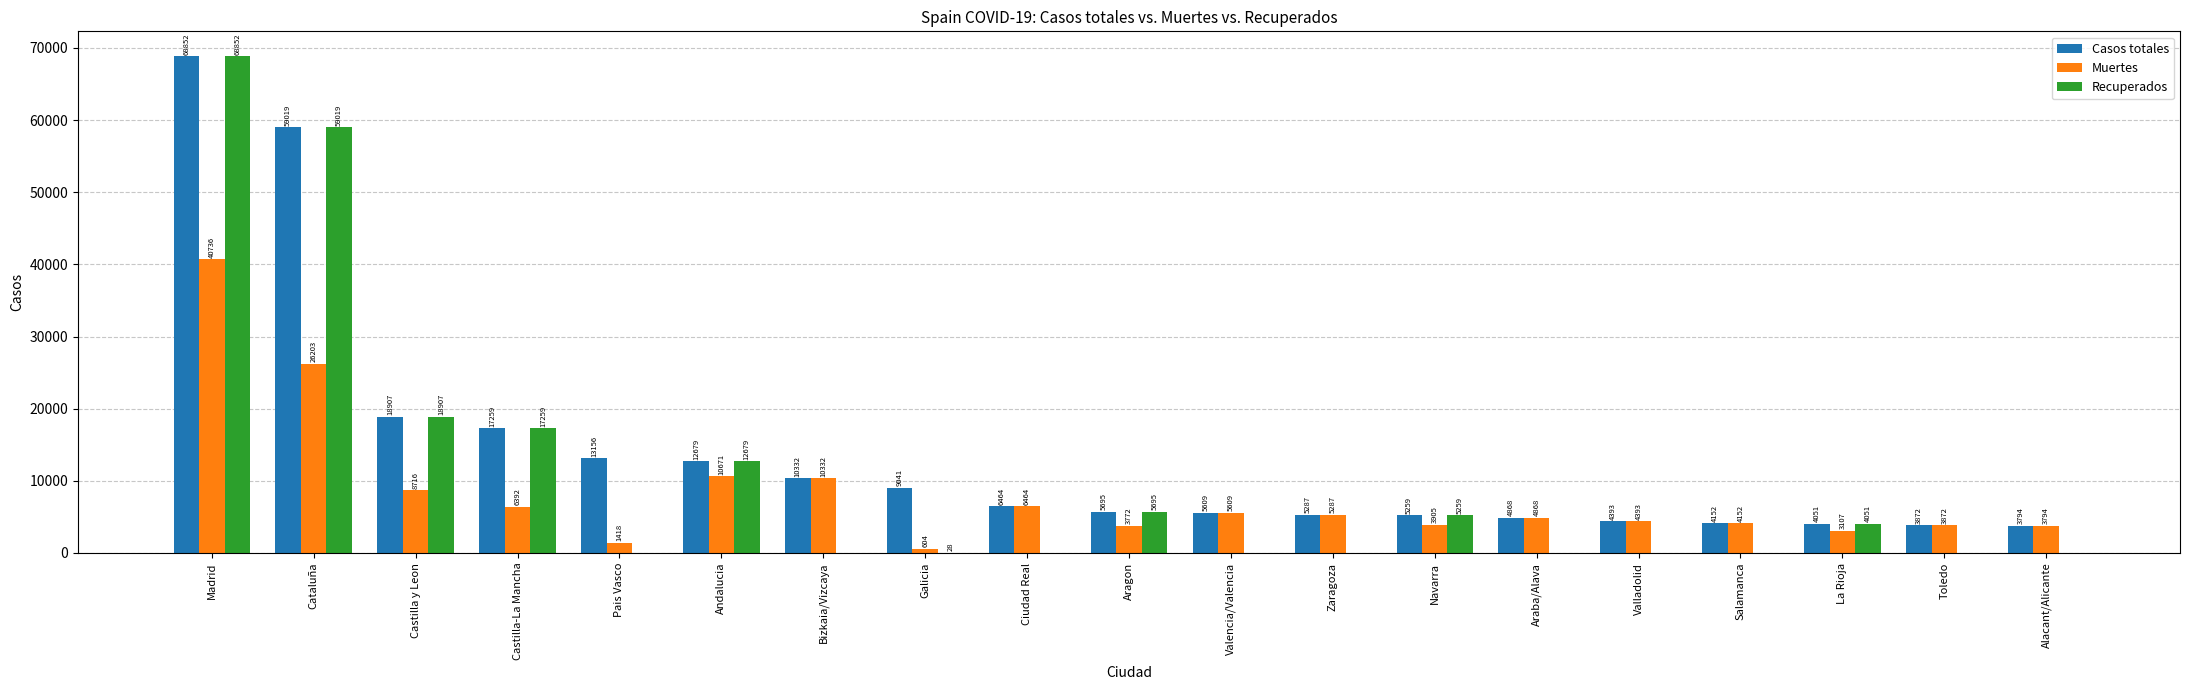

What is the sum of the Muertes values at Navarra and Ciudad Real?

10369